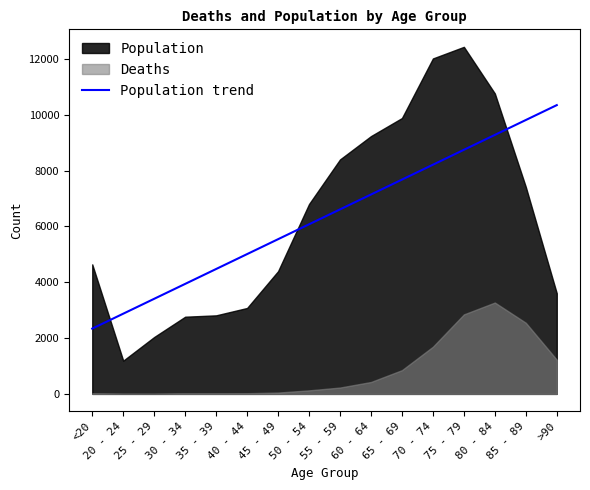

What is the highest value of the Population trend series?

10345.9